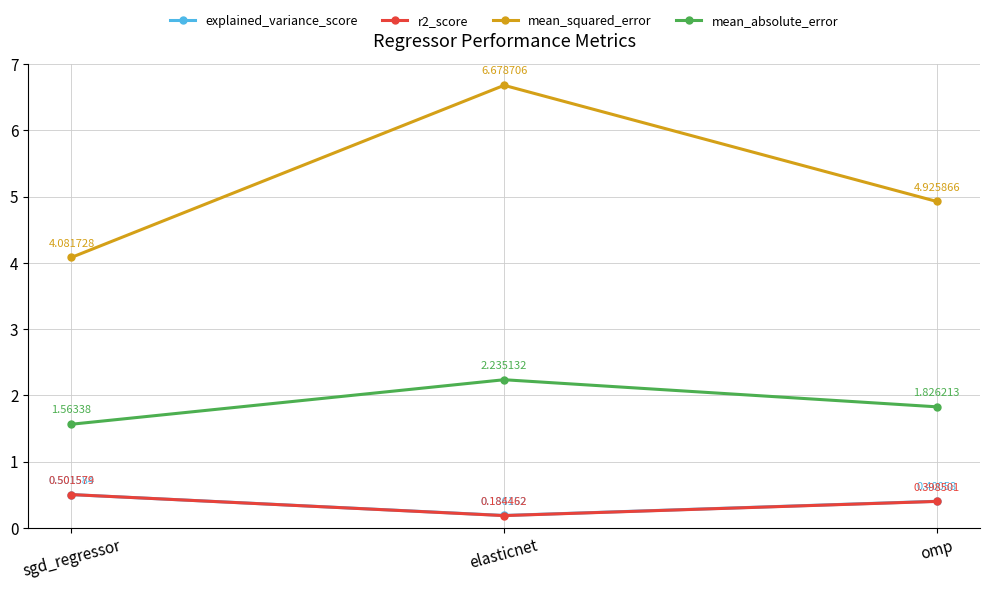

What is the value of the r2_score point at the 3rd from the left?

0.4